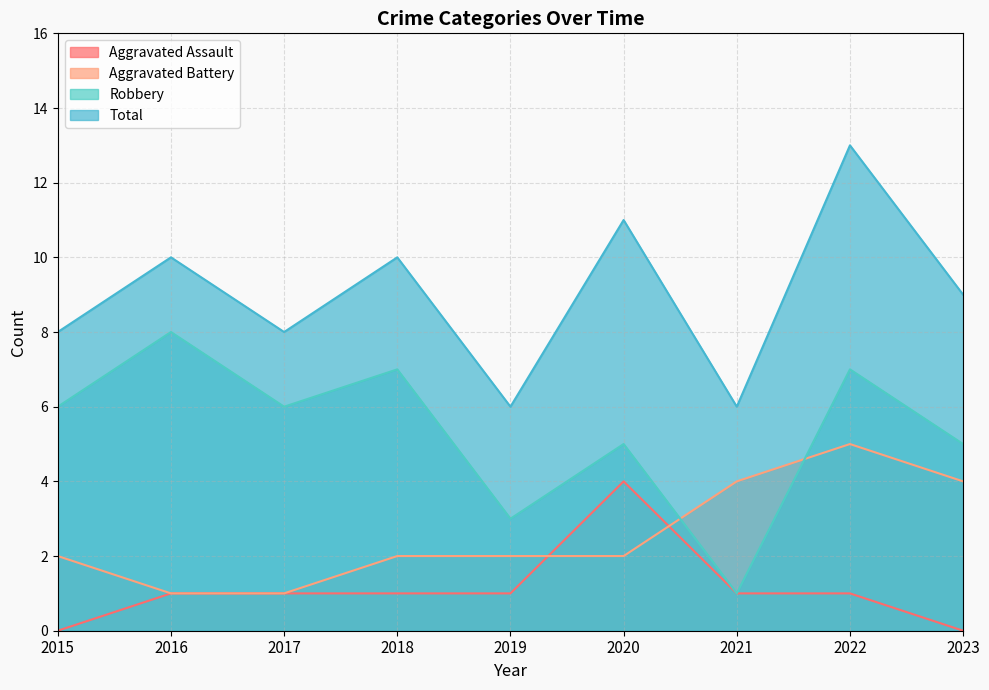

Is it true that Aggravated Battery equals 2 at 2015?

True